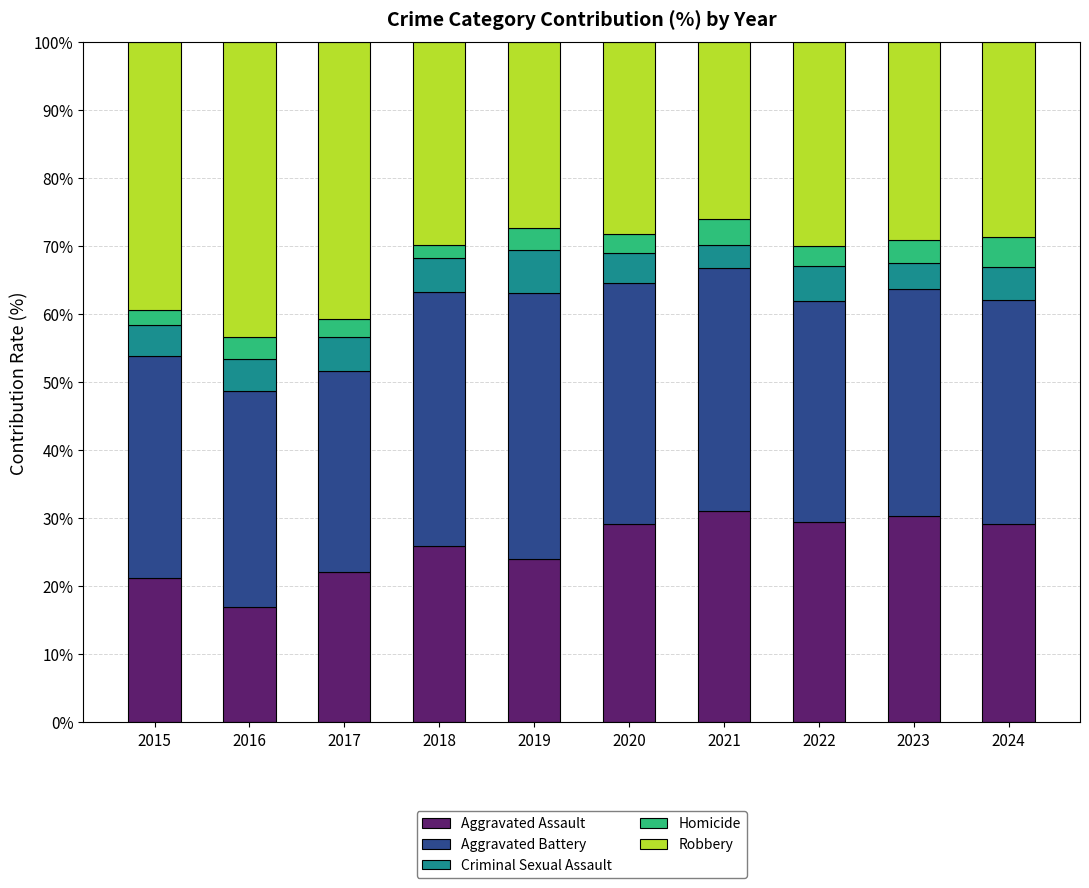

What is the highest value of the Aggravated Assault series?

31.0